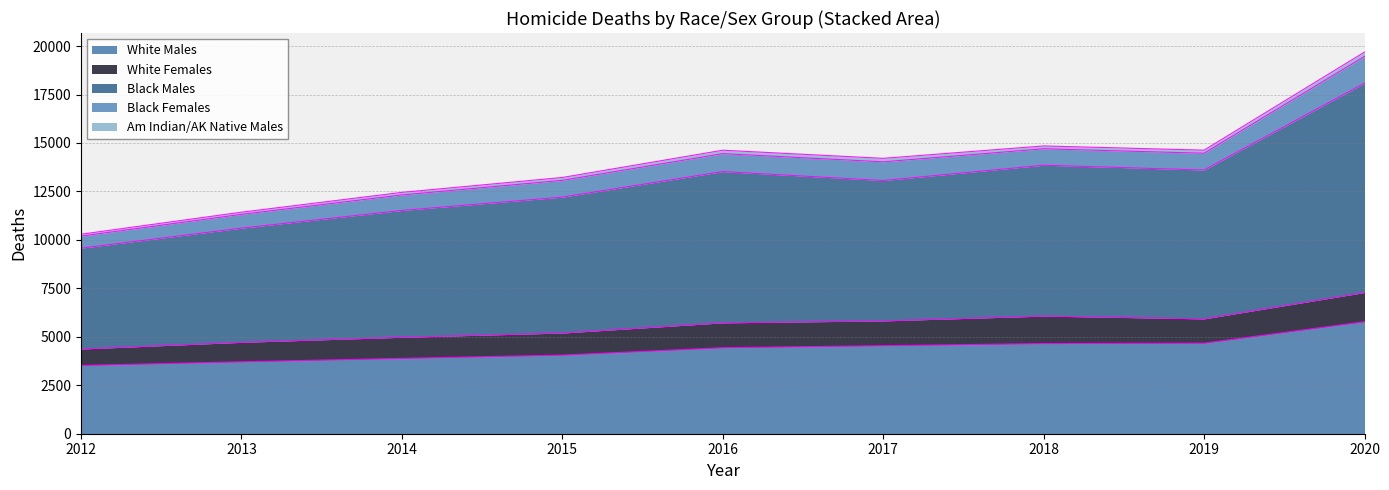

How many lines are shown in the chart?

5